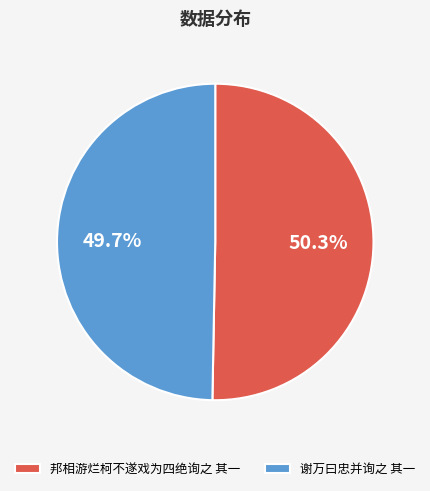

Combined, do 邦相游烂柯不遂戏为四绝询之 其一 and 谢万曰忠并询之 其一 account for over 50%?

Yes